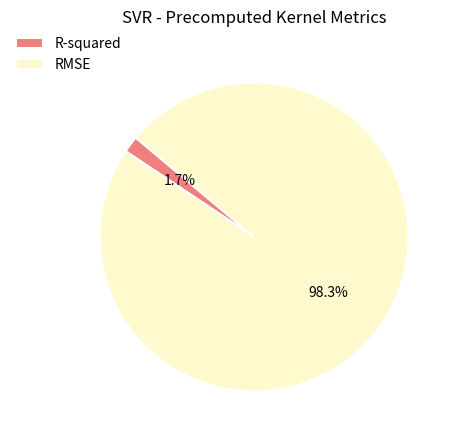

Is there any slice that represents more than half of the pie?

Yes